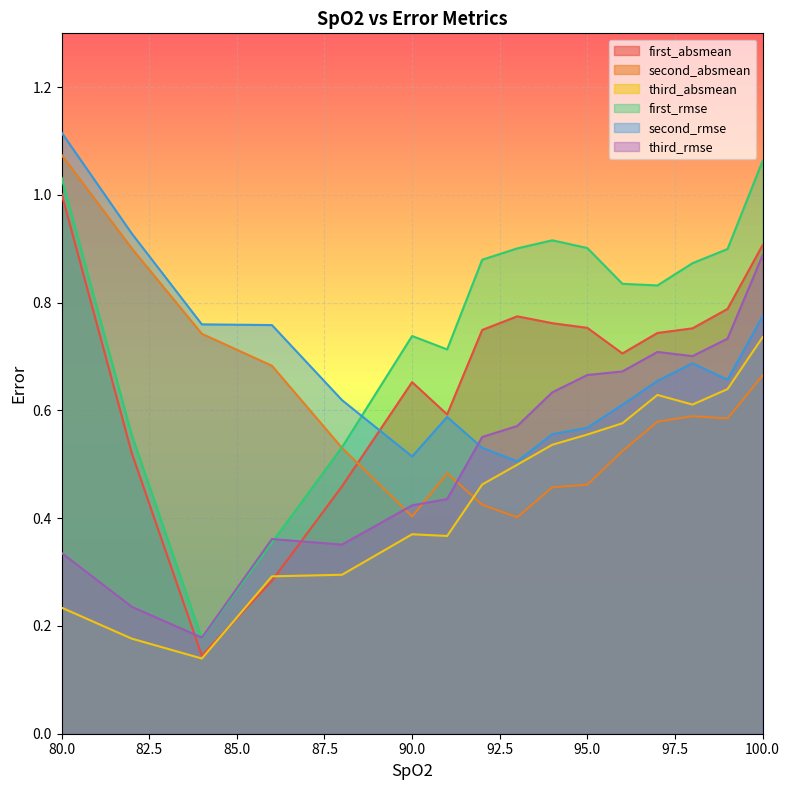

Rank the series at 95.0 from lowest to highest value.

second_absmean, third_absmean, second_rmse, third_rmse, first_absmean, first_rmse